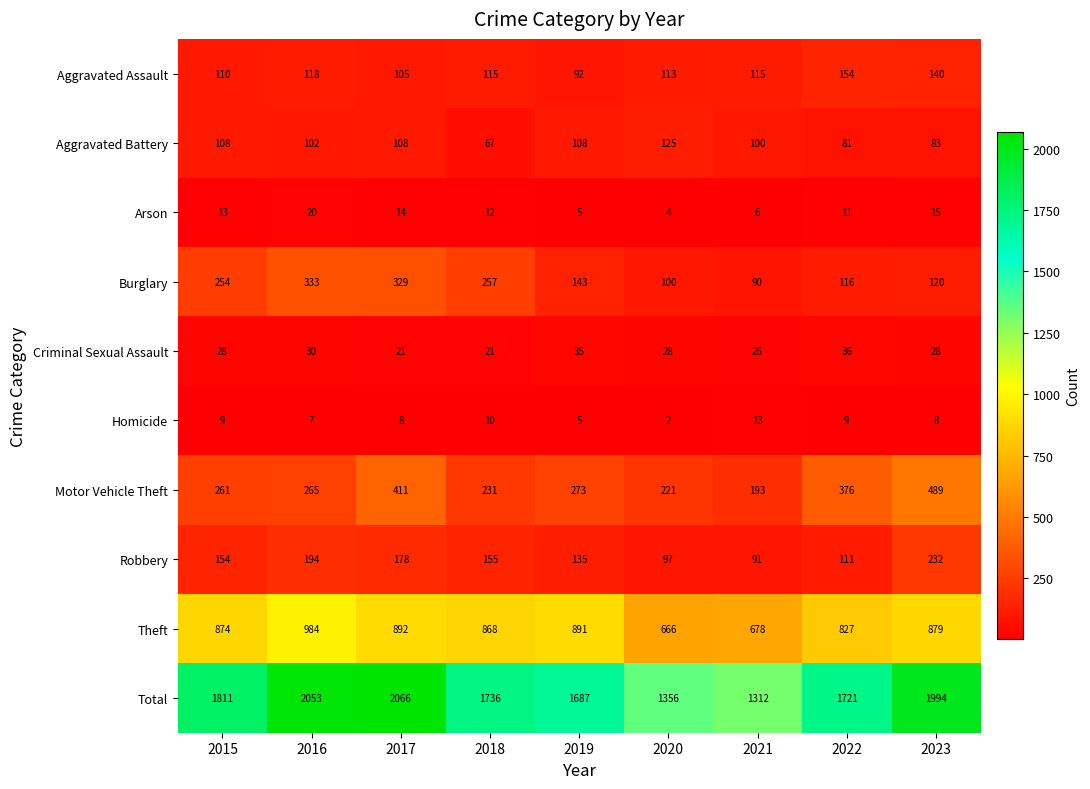

What is the difference between the second highest and minimum values in the Total series?

741